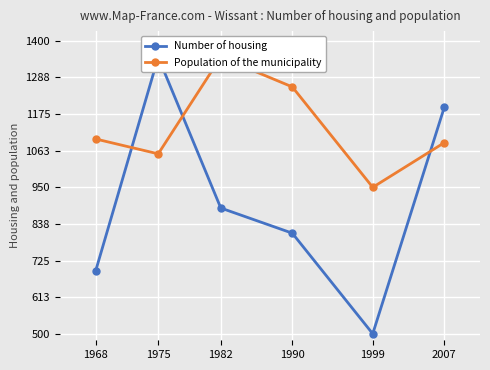

How many lines are shown in the chart?

2